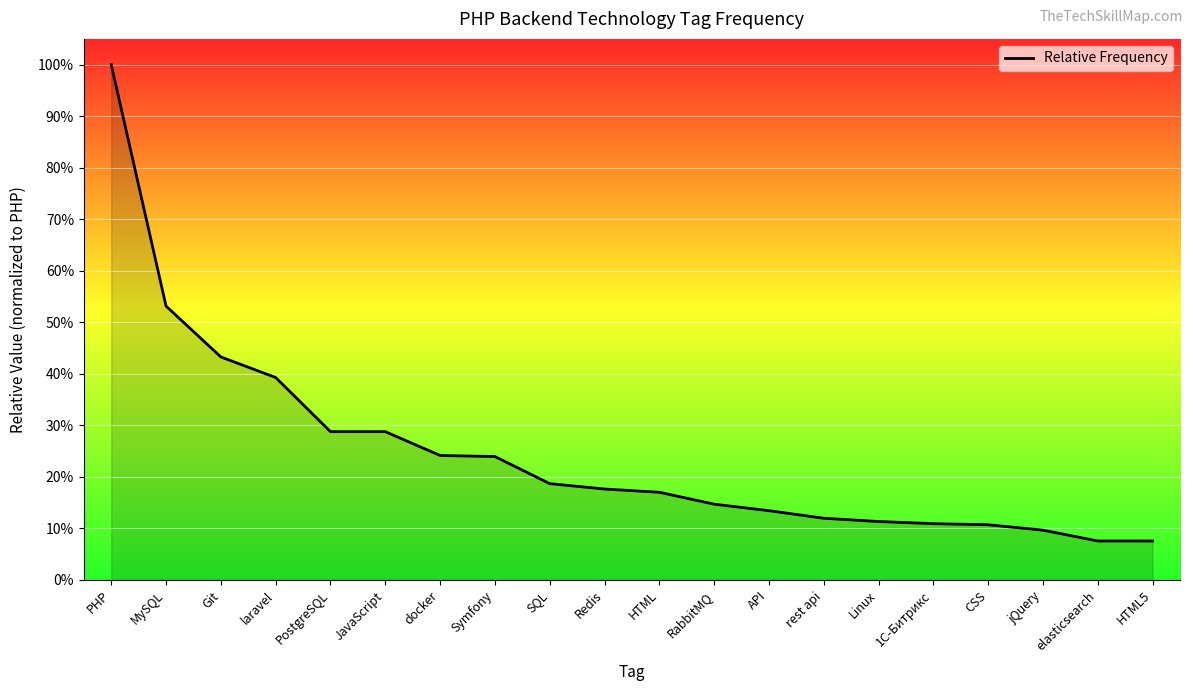

List the labels in order of value, smallest first.

elasticsearch, HTML5, jQuery, CSS, 1С-Битрикс, Linux, rest api, API, RabbitMQ, HTML, Redis, SQL, Symfony, docker, PostgreSQL, JavaScript, laravel, Git, MySQL, PHP